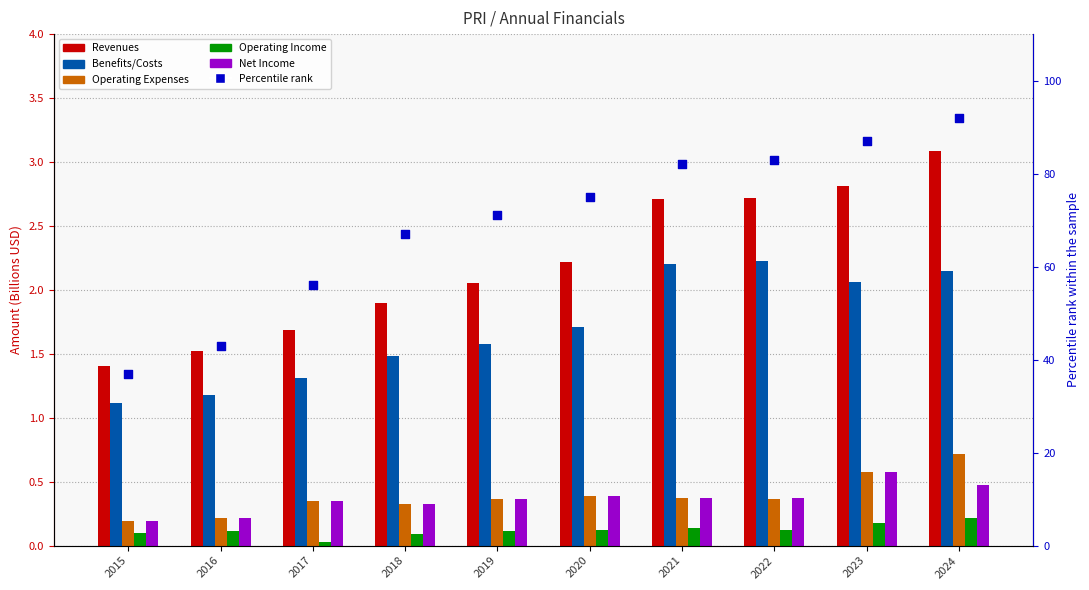

Is the value of Benefits/Costs at 2015 greater than the value of Revenues at 2020?

No